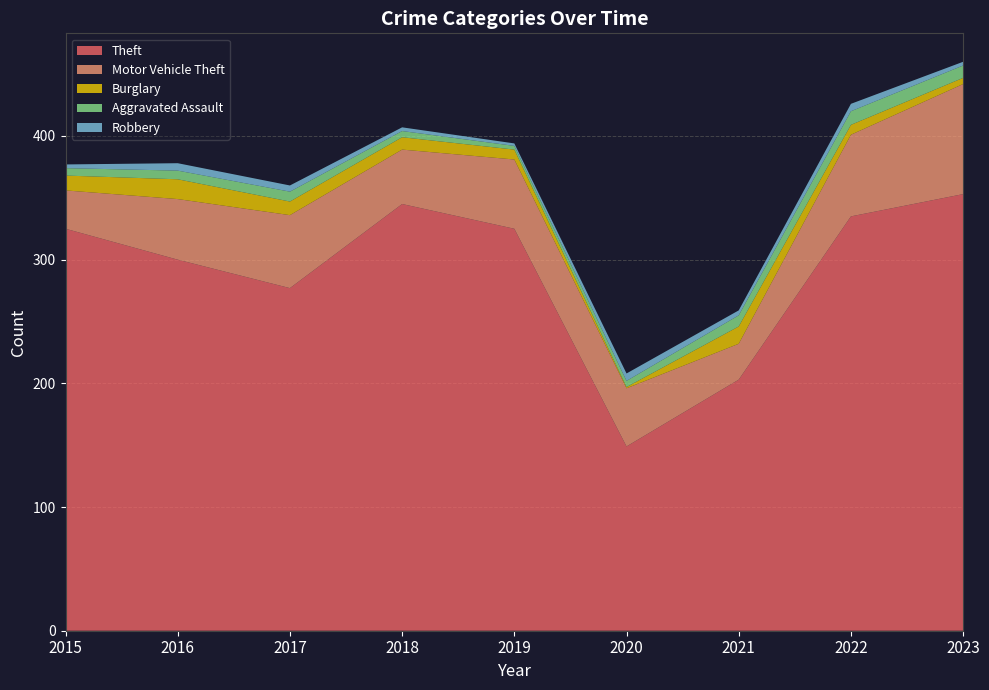

Reading left to right, transcribe all the data shown in this chart.

Theft: 2015=325	2016=300	2017=277	2018=345	2019=325	2020=149	2021=203	2022=335	2023=353
Motor Vehicle Theft: 2015=31	2016=49	2017=59	2018=44	2019=56	2020=47	2021=29	2022=66	2023=89
Burglary: 2015=12	2016=16	2017=11	2018=10	2019=8	2020=1	2021=14	2022=8	2023=5
Aggravated Assault: 2015=6	2016=7	2017=8	2018=5	2019=3	2020=5	2021=9	2022=11	2023=10
Robbery: 2015=3	2016=6	2017=5	2018=3	2019=2	2020=6	2021=4	2022=6	2023=3